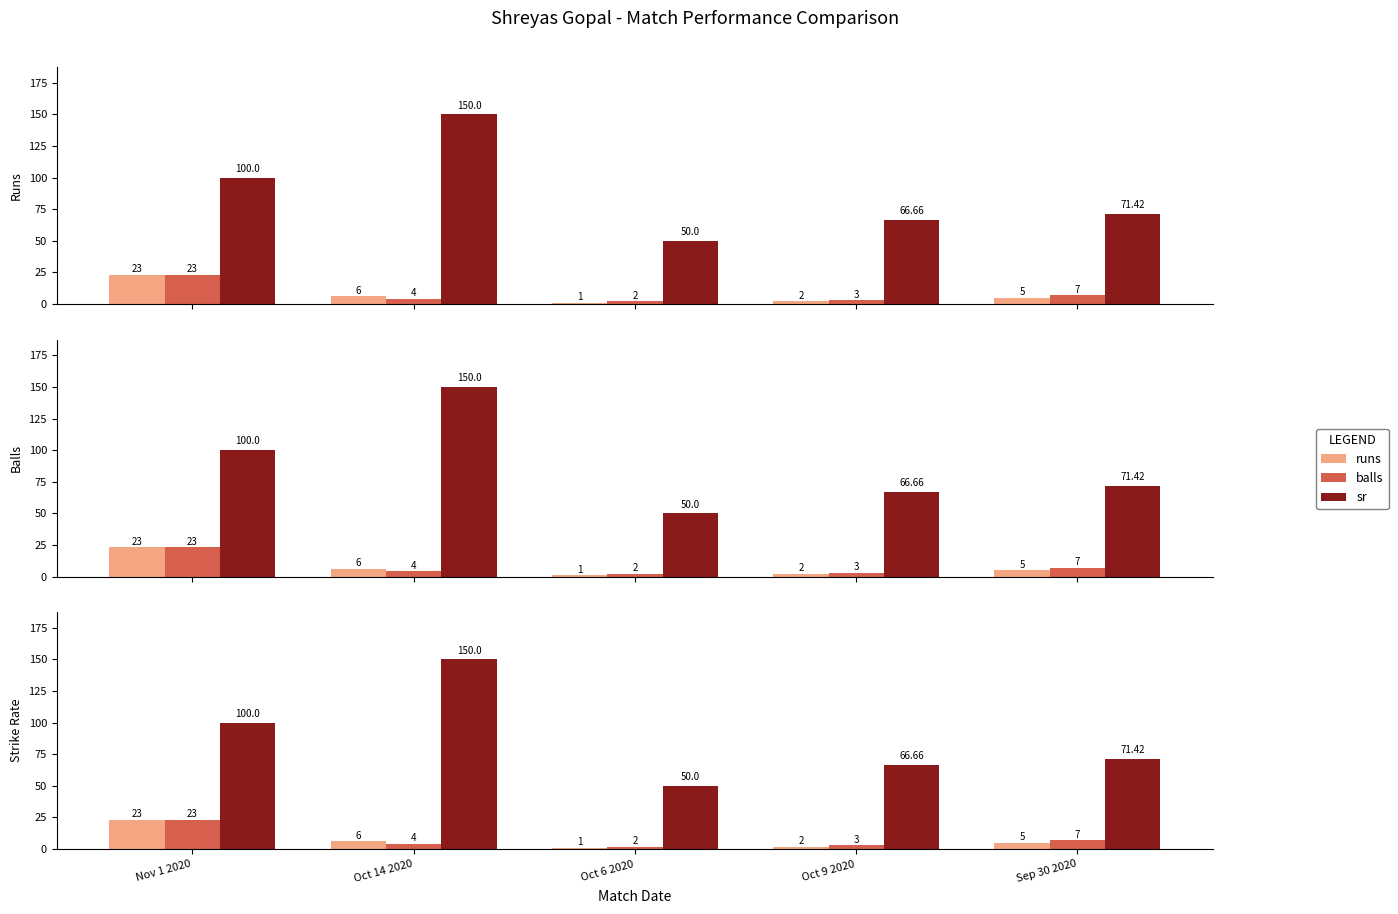

The balls series shows 23.0 at Nov 1 2020. True or false?

True